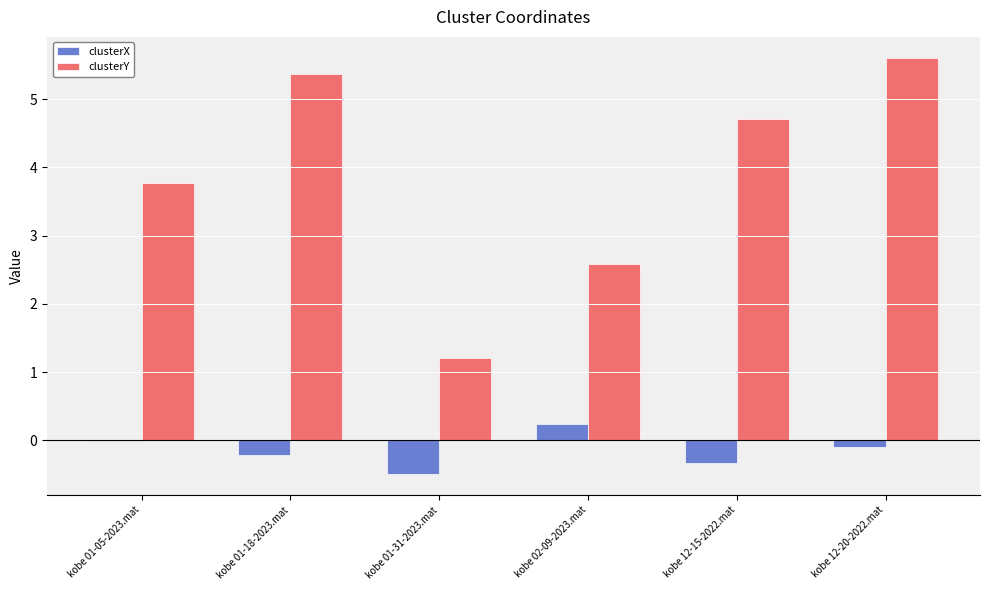

What are all the series names shown in the legend?

clusterX, clusterY